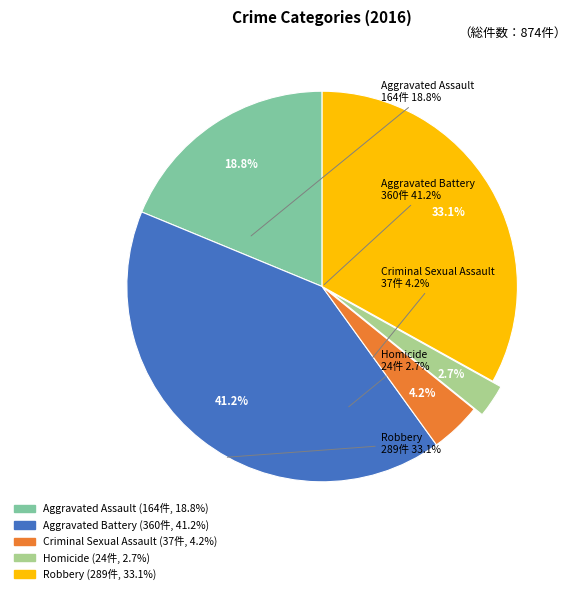

The Homicide slice represents 3% of the pie. True or false?

True